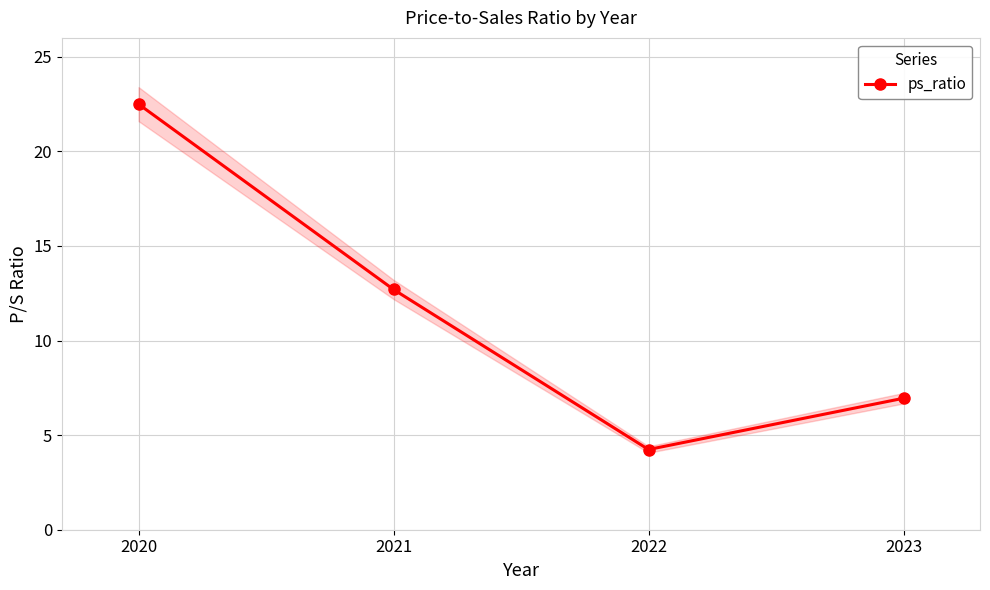

How many distinct data groups are displayed?

1